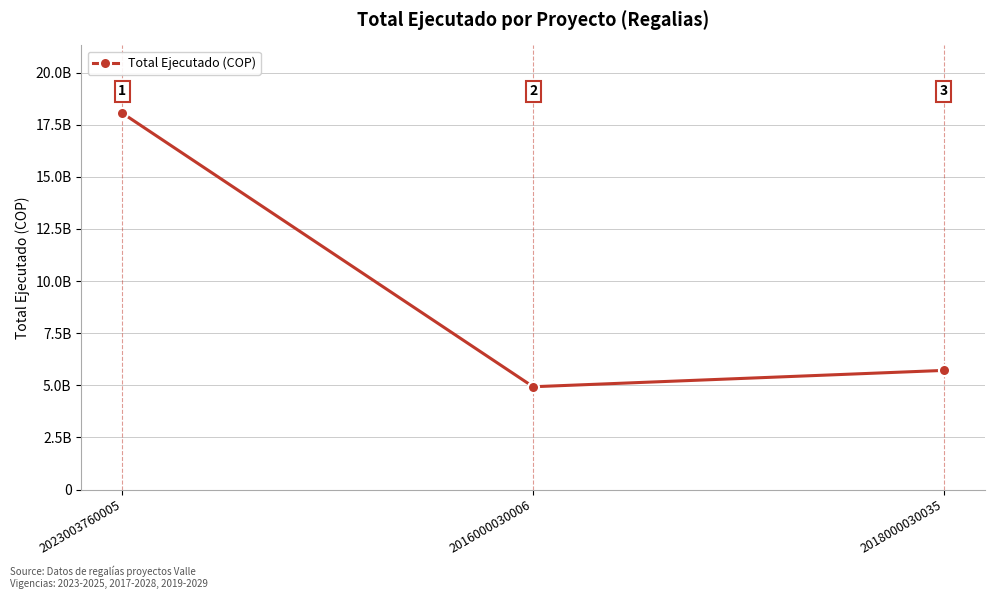

Is this an area chart (filled region under the line)?

No